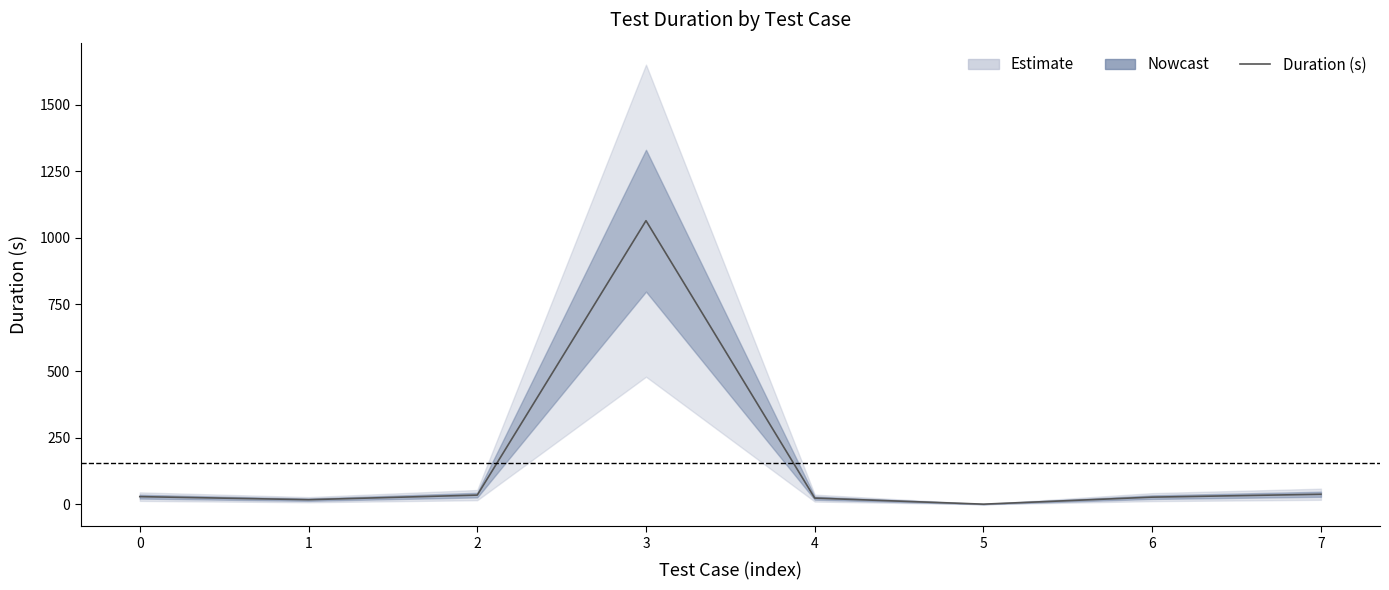

Is this an area chart (filled region under the line)?

No